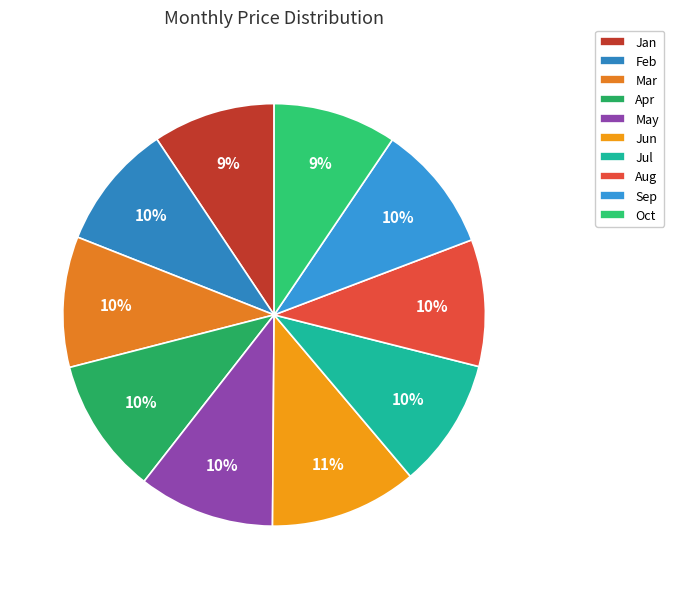

What is the change in value from Aug to Oct?

-1.3